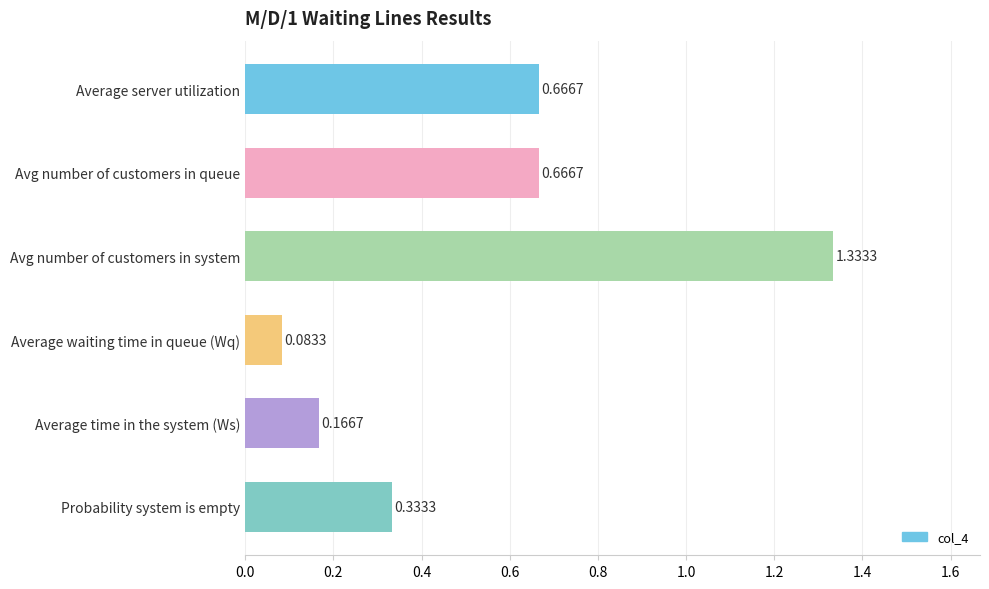

Which category has the highest value across all series?

Avg number of customers in system